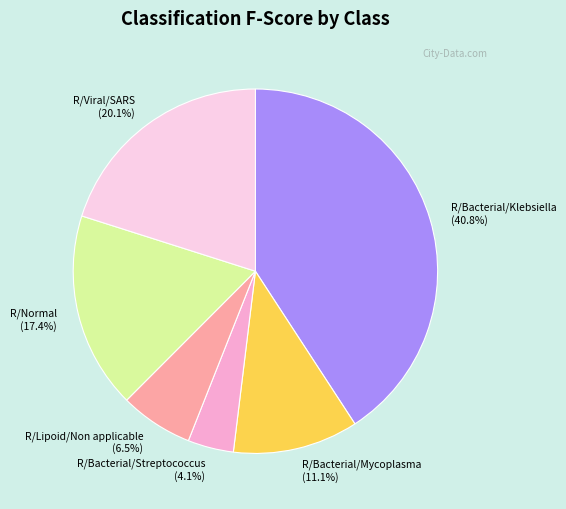

How many segments does this pie chart have?

6